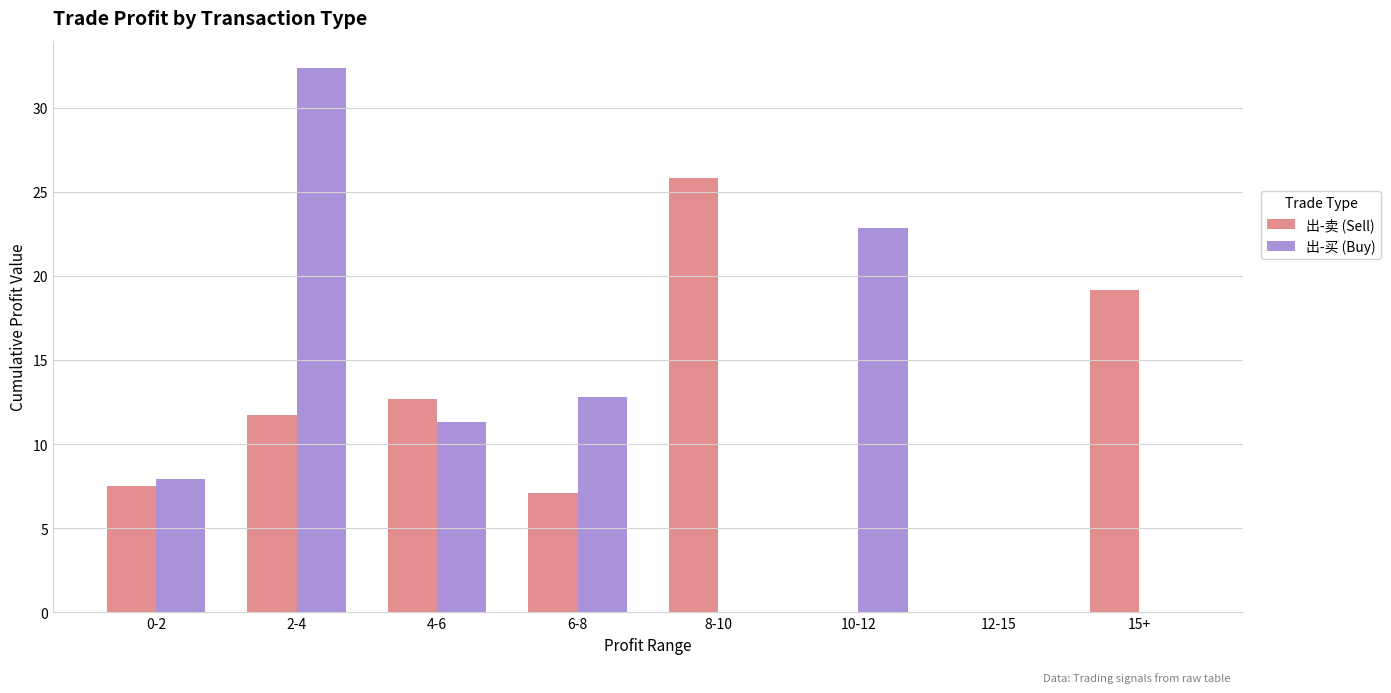

Which series changed the most between 2-4 and 12-15?

出-买 (Buy)